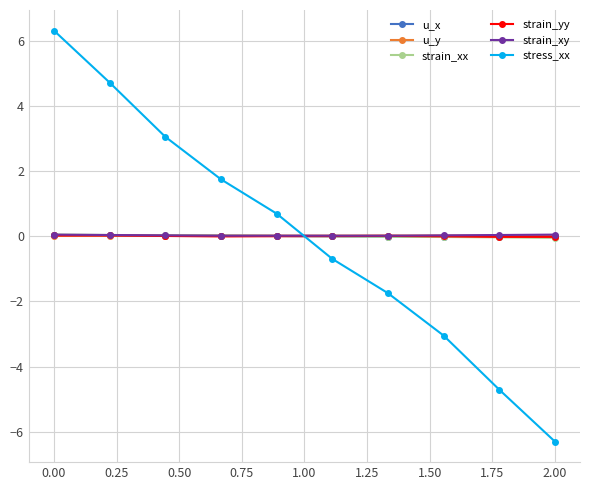

What is the minimum value shown in the chart?

-6.3